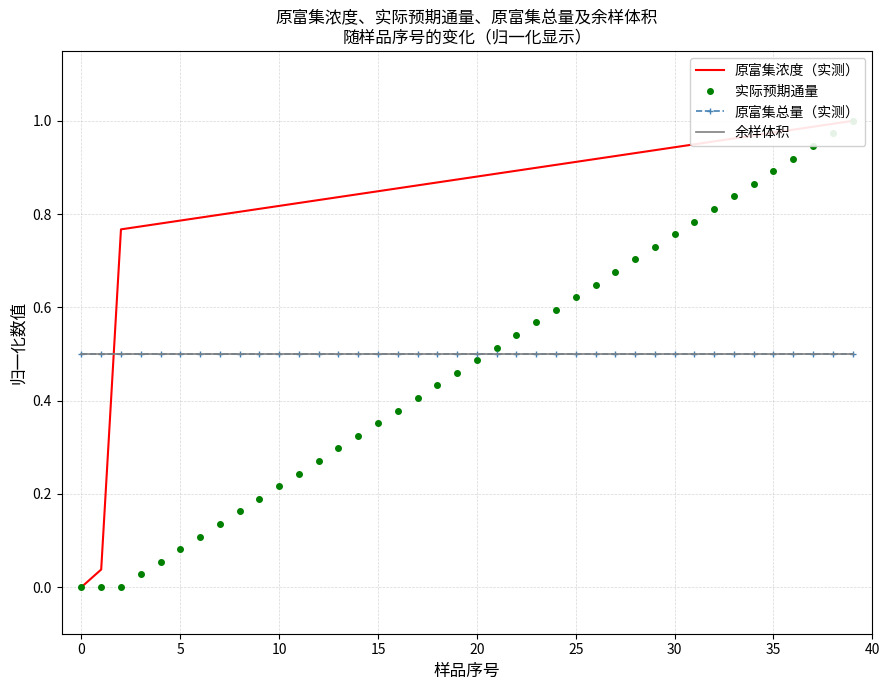

True or false: 原富集总量（实测） and 余样体积 cross at least once.

False